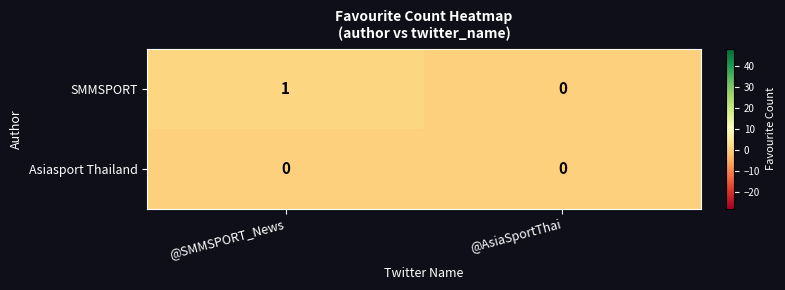

Is it true that SMMSPORT equals 1 at @SMMSPORT_News?

True